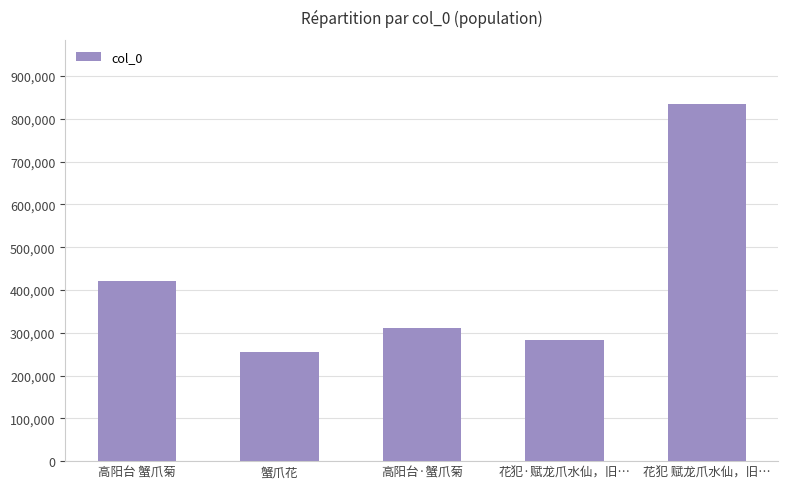

Where does the data first go above 310976?

高阳台 蟹爪菊